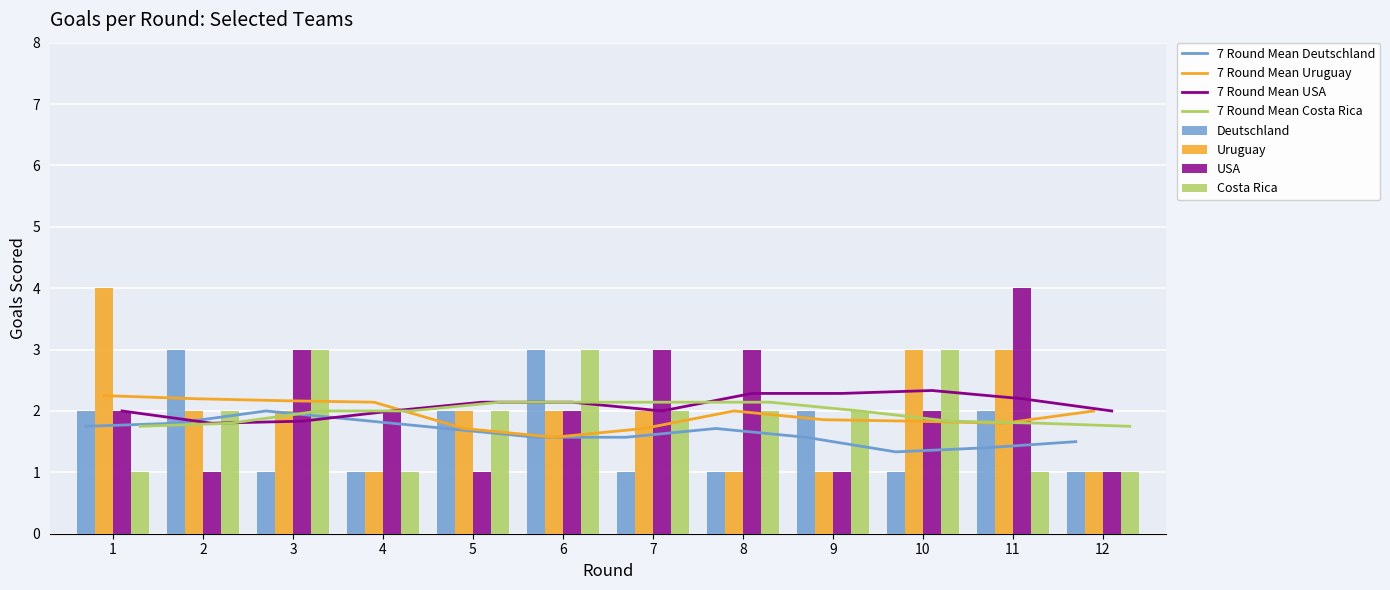

List the series in order of their overall mean, highest first.

USA, Uruguay, Costa Rica, Deutschland